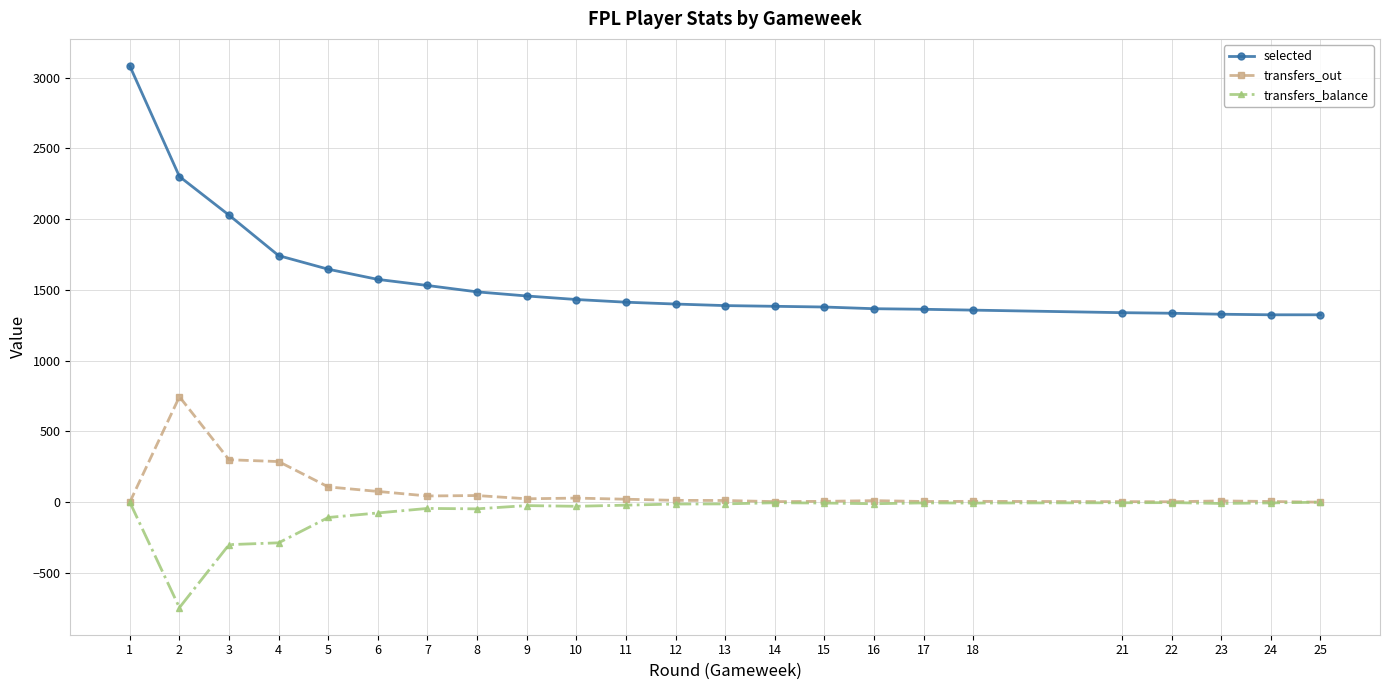

True or false: transfers_out has more than 0 points higher than both neighbors.

True